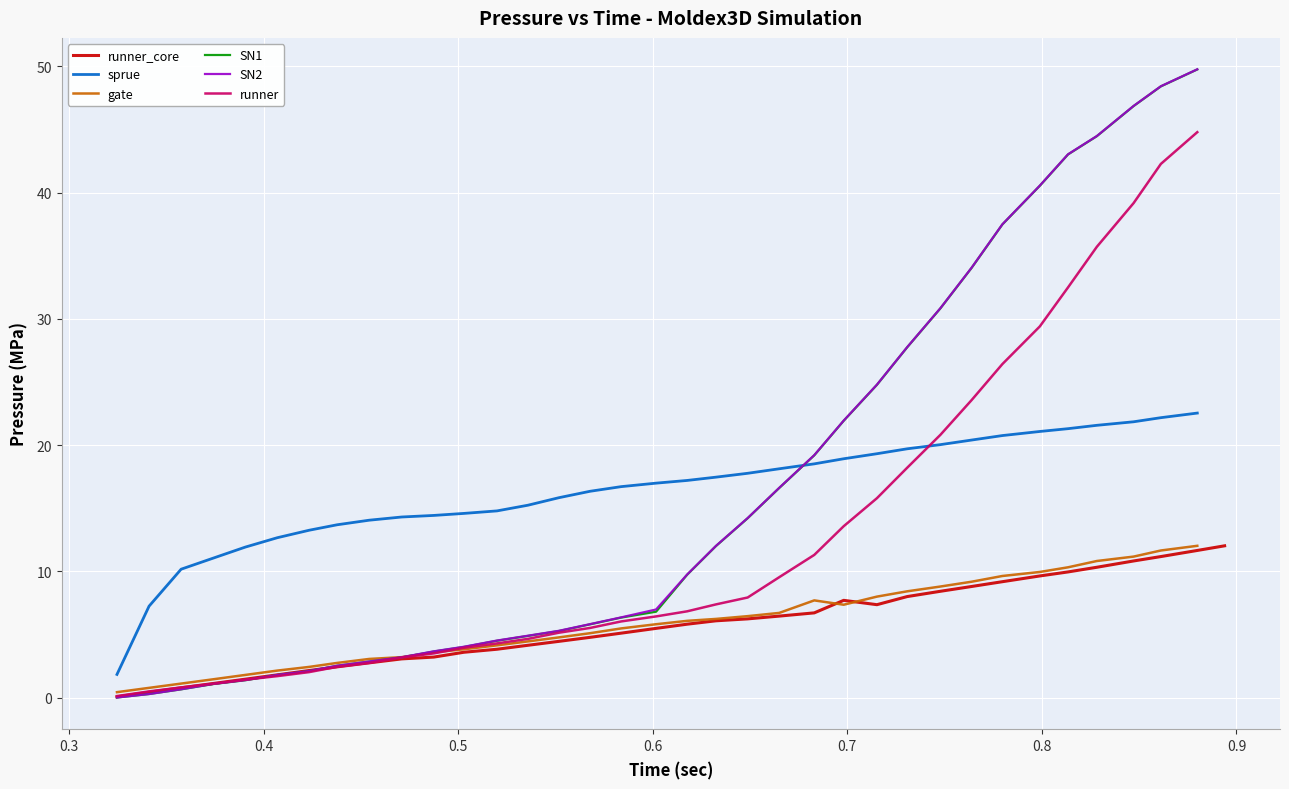

How many lines are shown in the chart?

6